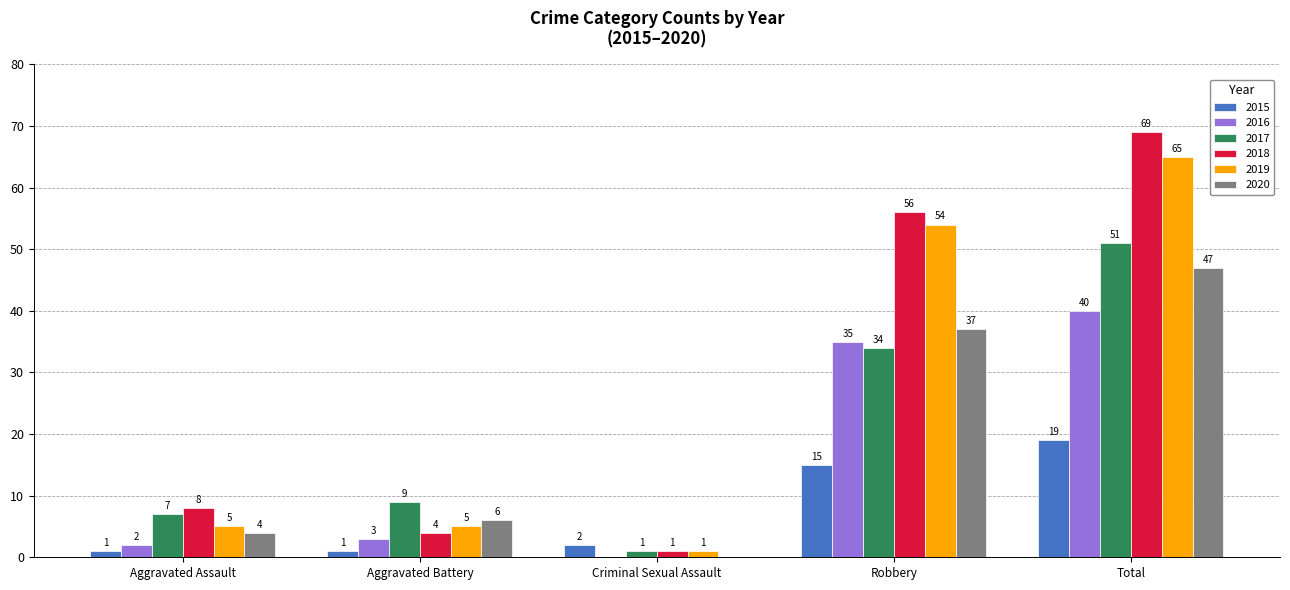

What is the maximum value for 2020?

47